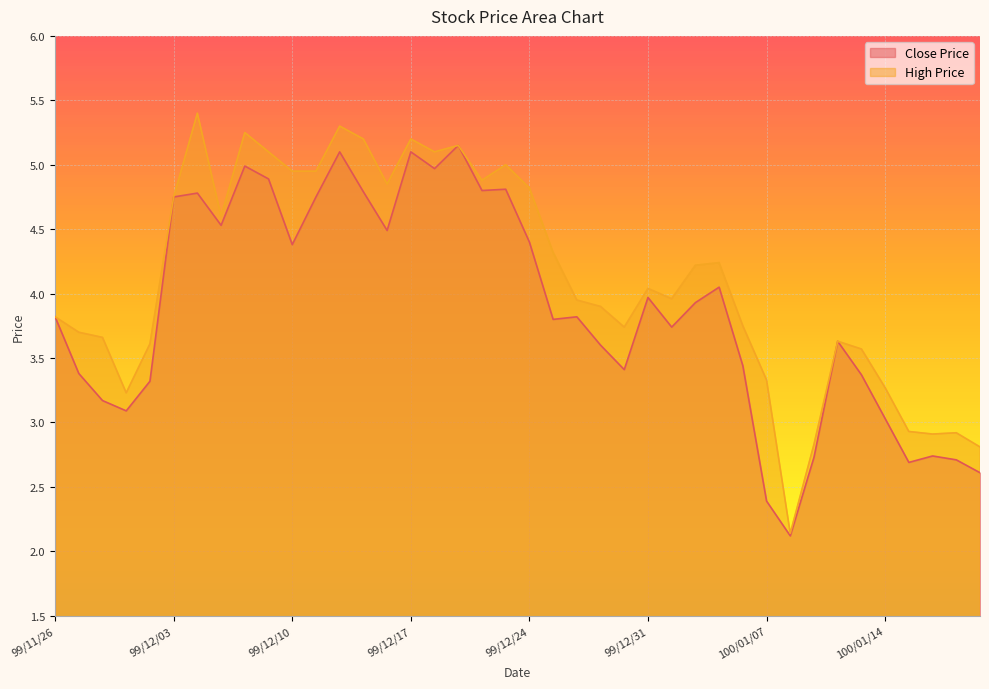

Reading left to right, what are all the values shown in this chart?

Close Price: 99/11/26=3.8	99/11/29=3.4	99/11/30=3.2	99/12/01=3.1	99/12/02=3.3	99/12/03=4.8	99/12/06=4.8	99/12/07=4.5	99/12/08=5.0	99/12/09=4.9	99/12/10=4.4	99/12/13=4.8	99/12/14=5.1	99/12/15=4.8	99/12/16=4.5	99/12/17=5.1	99/12/20=5.0	99/12/21=5.2	99/12/22=4.8	99/12/23=4.8	99/12/24=4.4	99/12/27=3.8	99/12/28=3.8	99/12/29=3.6	99/12/30=3.4	99/12/31=4.0	100/01/03=3.7	100/01/04=3.9	100/01/05=4.0	100/01/06=3.4	100/01/07=2.4	100/01/10=2.1	100/01/11=2.7	100/01/12=3.6	100/01/13=3.4	100/01/14=3.0	100/01/17=2.7	100/01/18=2.7	100/01/19=2.7	100/01/20=2.6
High Price: 99/11/26=3.8	99/11/29=3.7	99/11/30=3.7	99/12/01=3.2	99/12/02=3.6	99/12/03=4.8	99/12/06=5.4	99/12/07=4.6	99/12/08=5.2	99/12/09=5.1	99/12/10=5.0	99/12/13=5.0	99/12/14=5.3	99/12/15=5.2	99/12/16=4.8	99/12/17=5.2	99/12/20=5.1	99/12/21=5.2	99/12/22=4.9	99/12/23=5.0	99/12/24=4.8	99/12/27=4.3	99/12/28=4.0	99/12/29=3.9	99/12/30=3.7	99/12/31=4.0	100/01/03=4.0	100/01/04=4.2	100/01/05=4.2	100/01/06=3.8	100/01/07=3.3	100/01/10=2.1	100/01/11=2.8	100/01/12=3.6	100/01/13=3.6	100/01/14=3.3	100/01/17=2.9	100/01/18=2.9	100/01/19=2.9	100/01/20=2.8